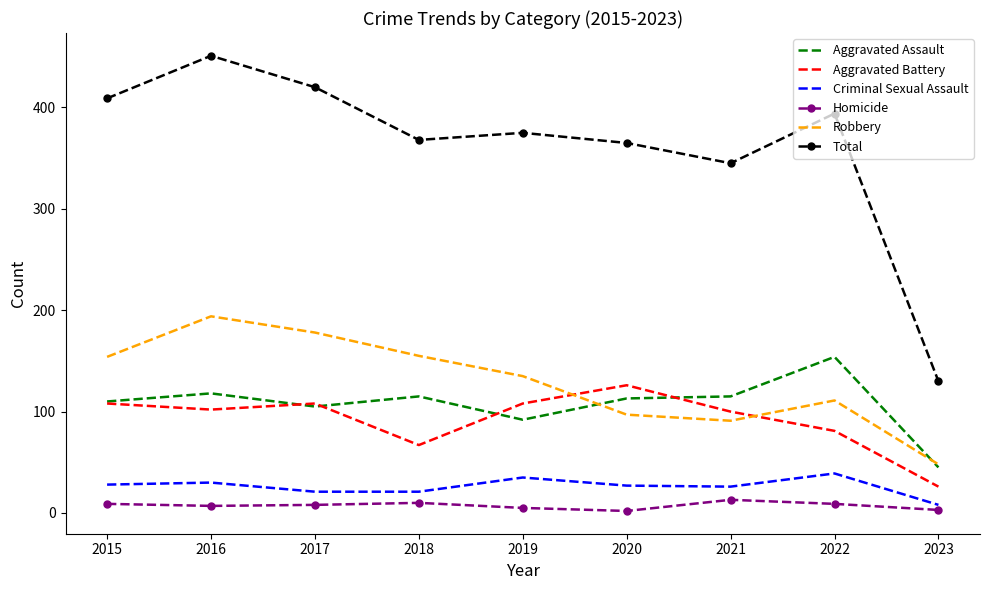

Where is Robbery nearest to the value 121?

2022